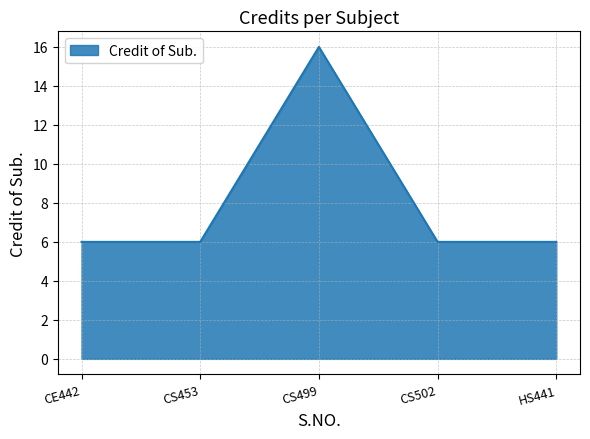

True or false: there are more than 1 points higher than both neighbors.

False